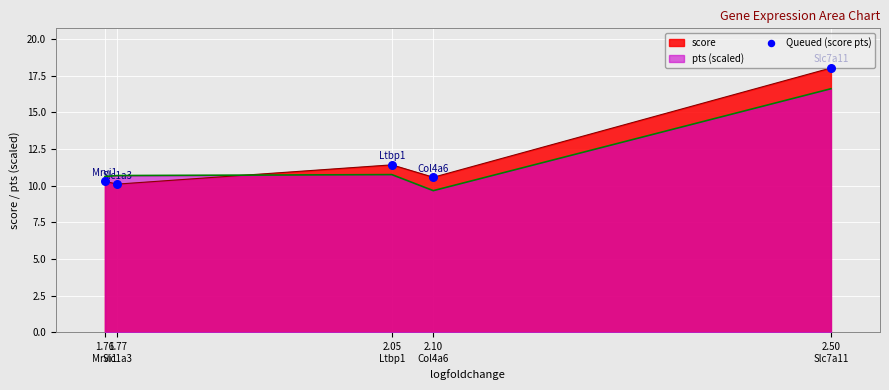

Approximately how many times larger is the value at 2.50
Slc7a11 compared to 2.10
Col4a6?

1.7